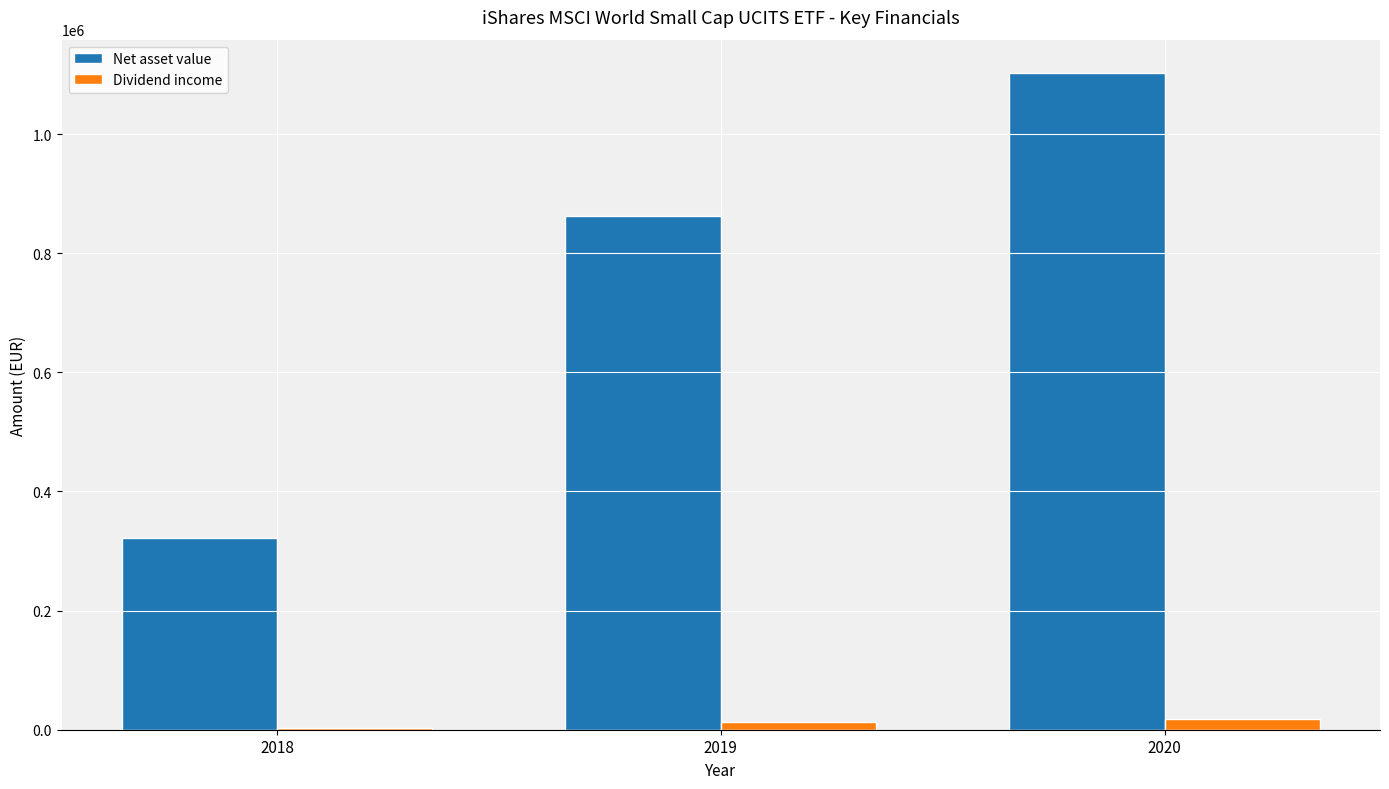

Between 2018 and 2020, which series saw the biggest shift?

Net asset value